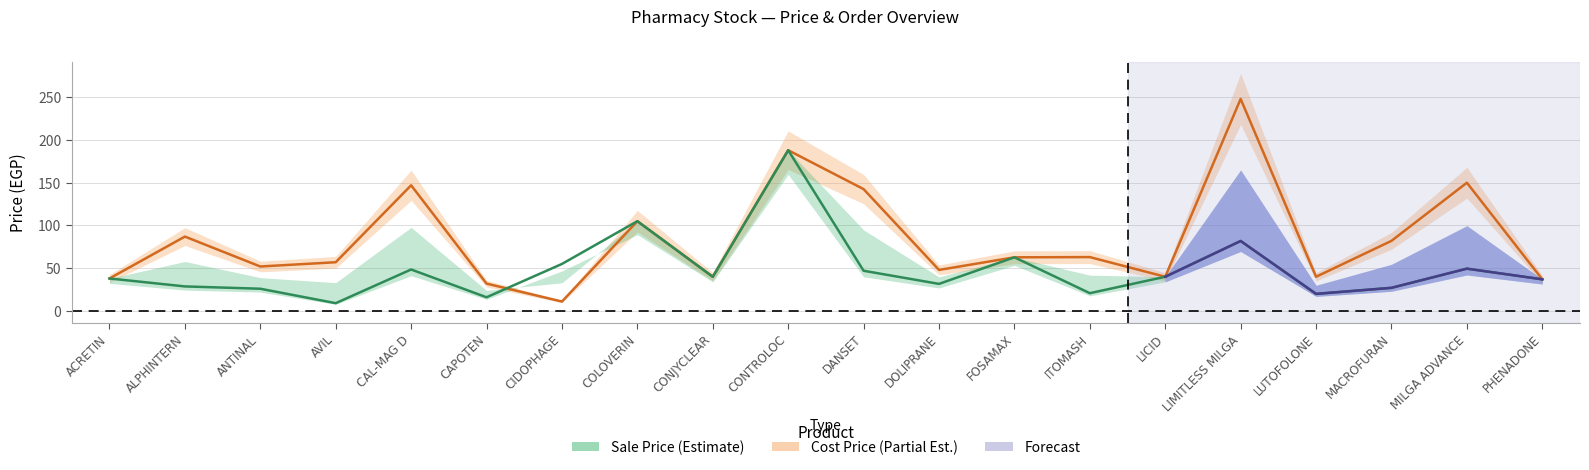

Between CAPOTEN and LICID, which is larger?

LICID